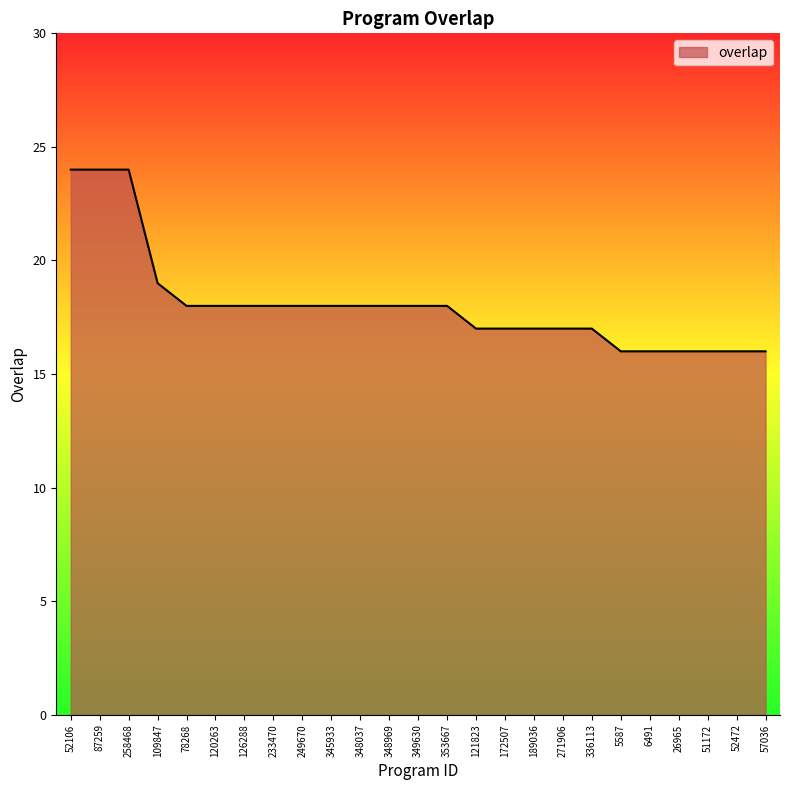

What position from the left is 109847?

4